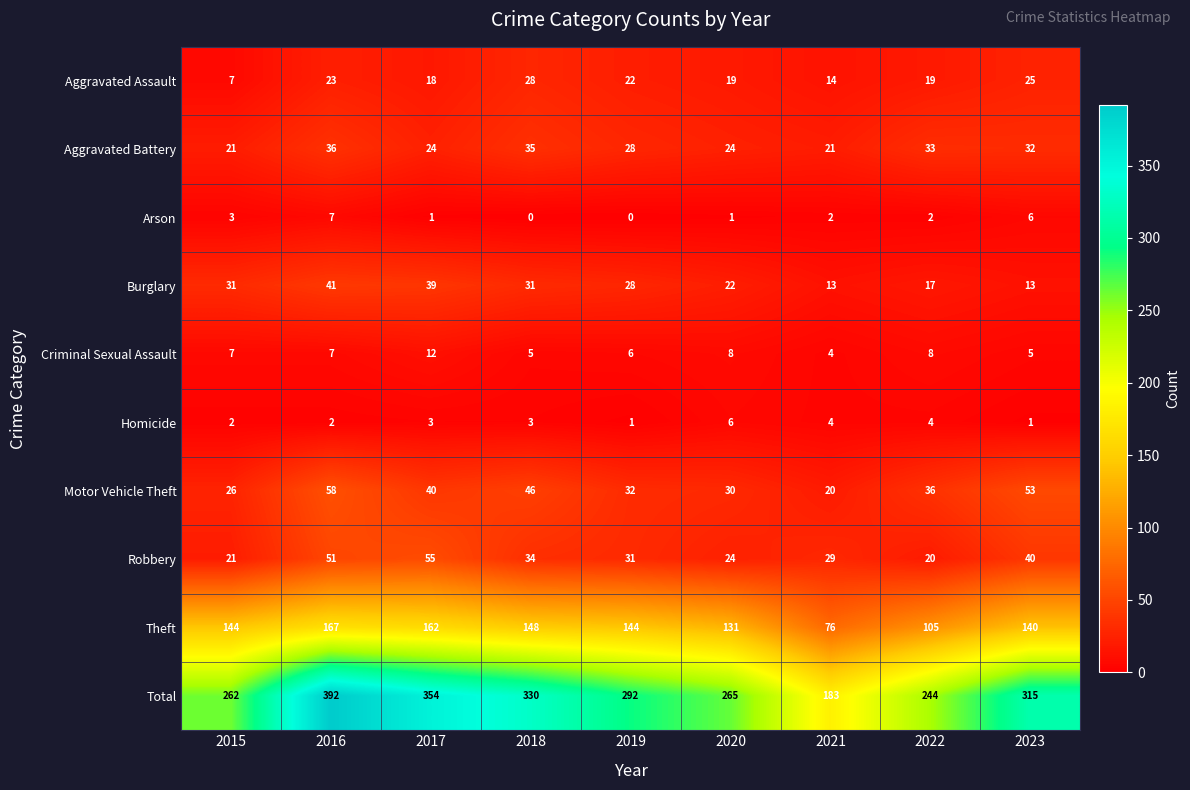

At which category is the sum across all series the highest?

2016